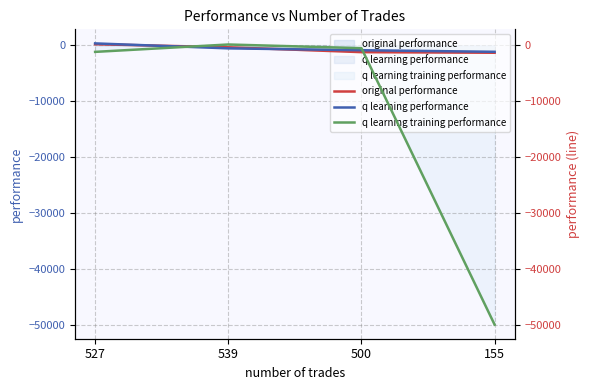

Reading left to right, transcribe all the data shown in this chart.

original performance: 210.3	-338.5	-1211.3	-1319.7
q learning performance: 355.6	-531.6	-865.2	-1148.6
q learning training performance: -1162.1	159.6	-501.2	-50000.0